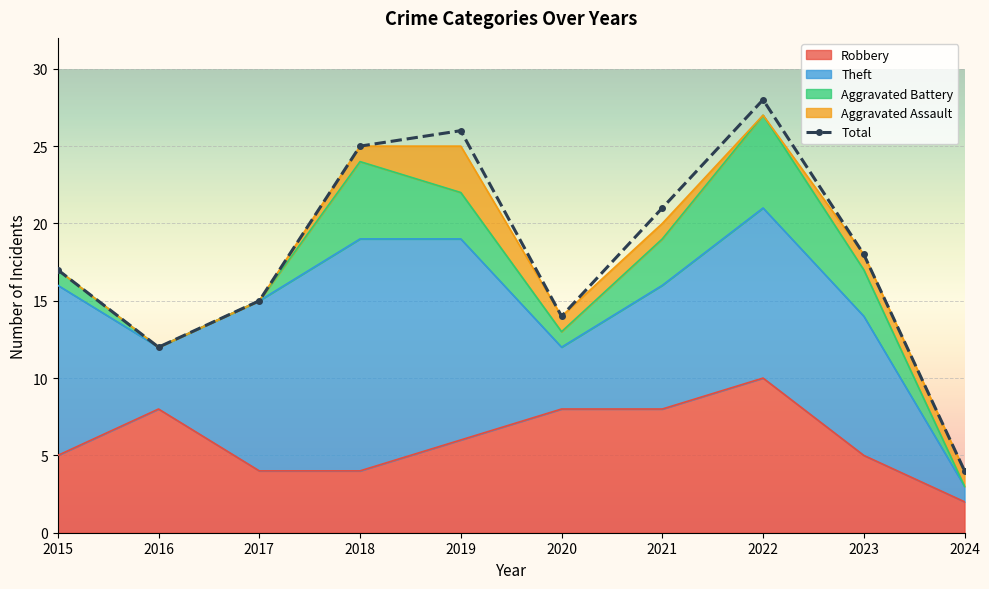

How many lines are shown in the chart?

1